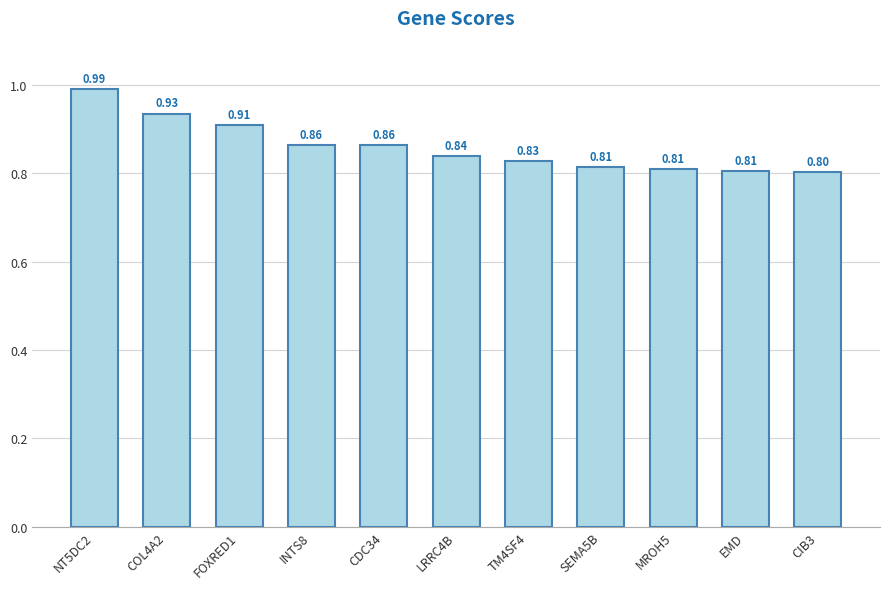

What position from the left is TM4SF4?

7